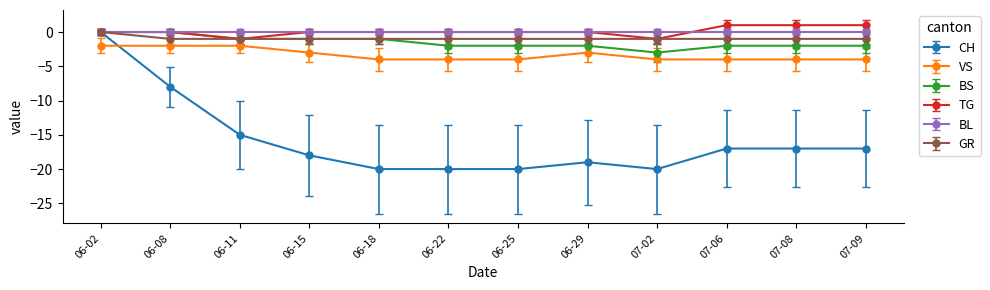

Which series has the widest spread of values?

CH